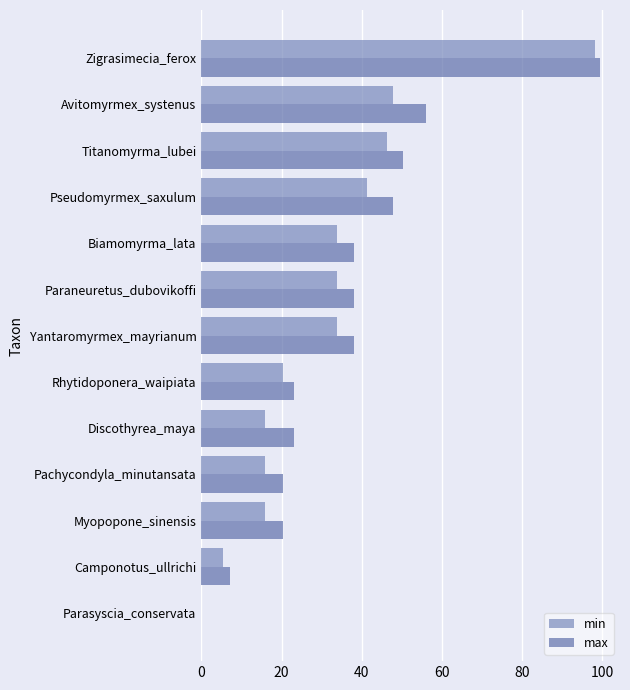

Which category has the highest value in the max series?

Zigrasimecia_ferox